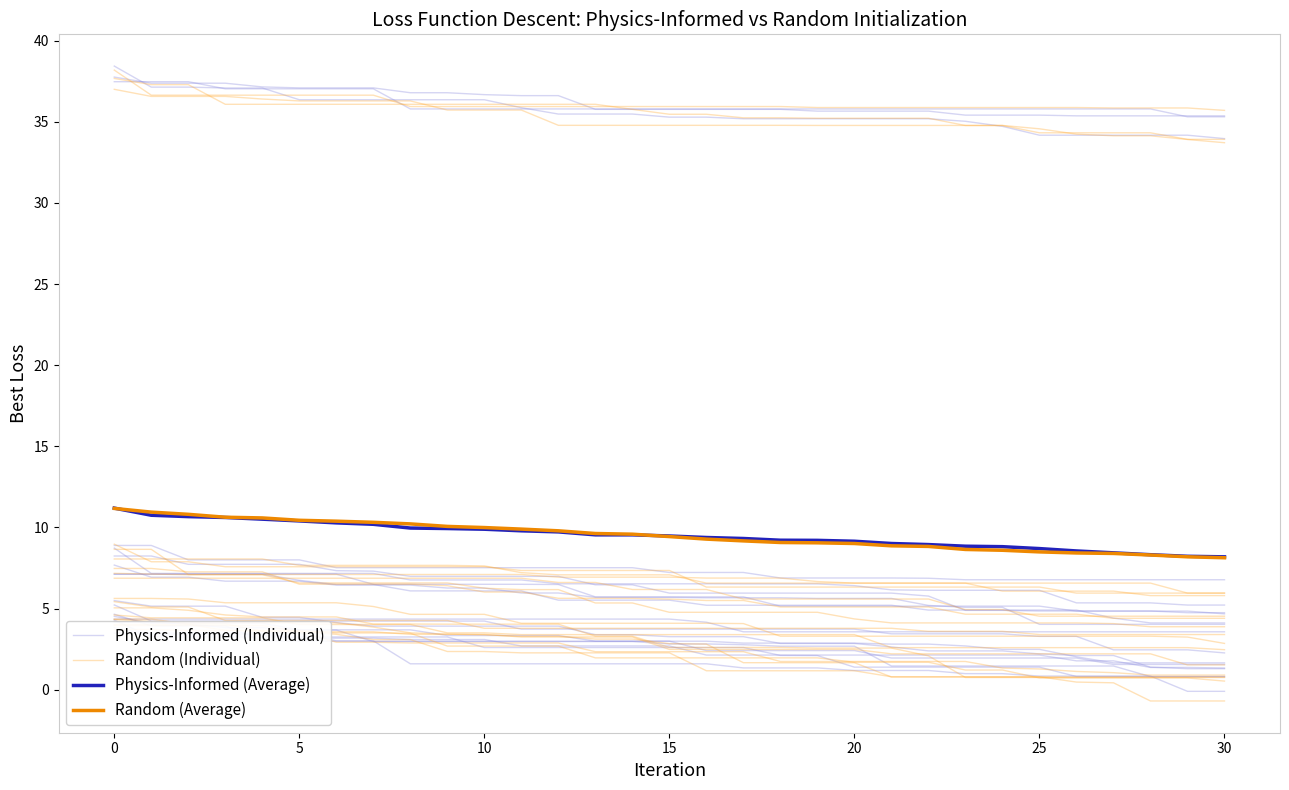

At how many categories does at least one series exceed 10?

31